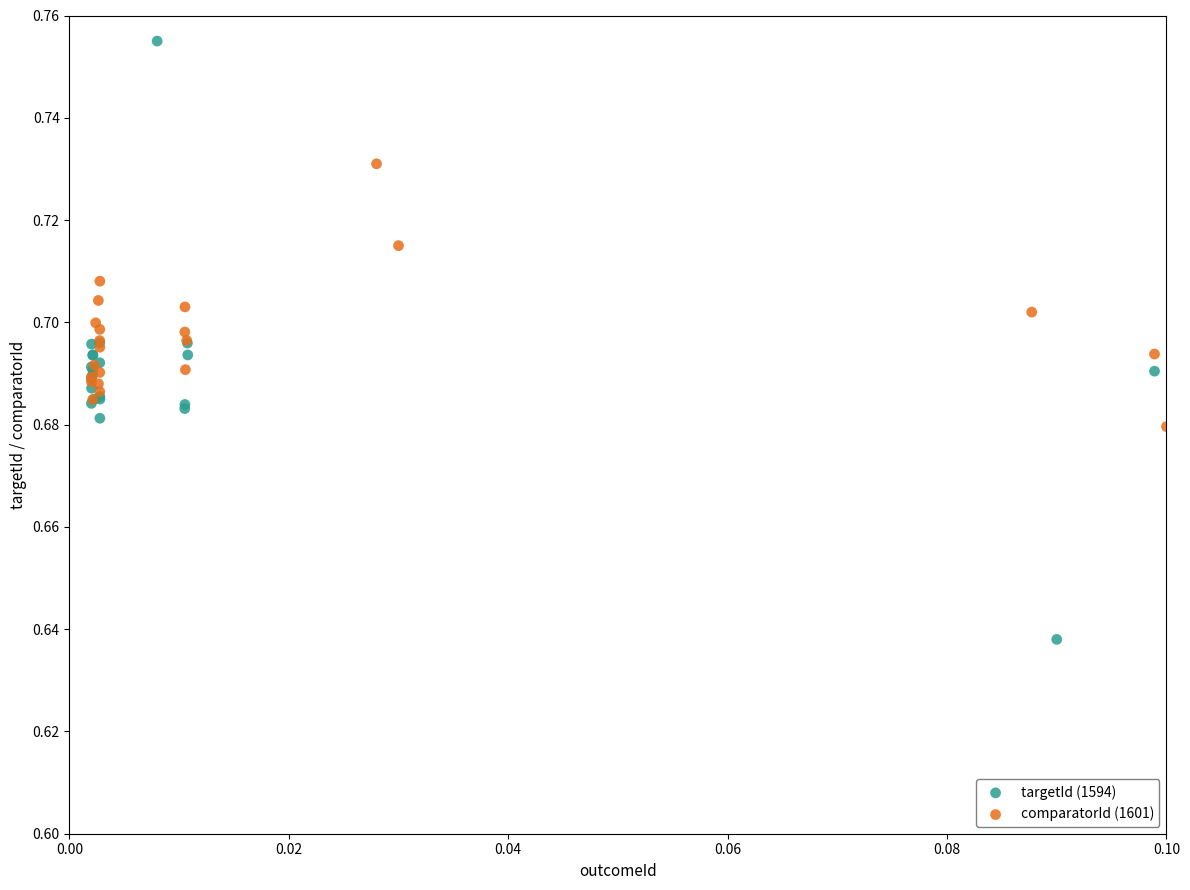

Which series has the largest Y range (max minus min)?

targetId (1594)